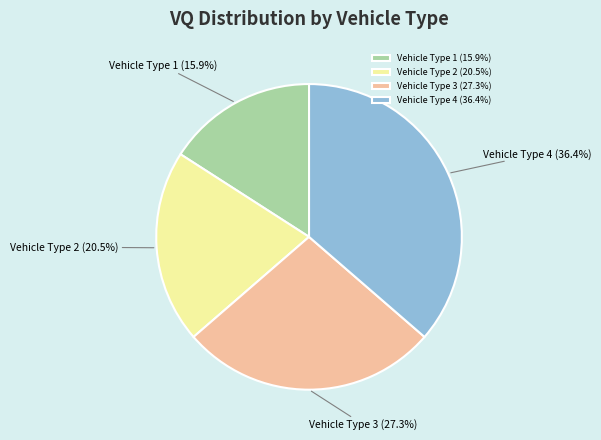

The Vehicle Type 1 slice represents 23% of the pie. True or false?

False